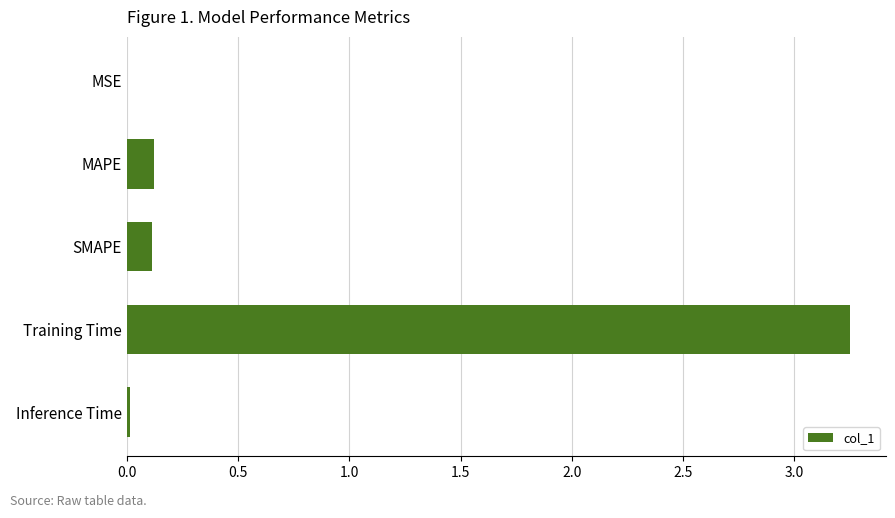

What is the average value?

0.7